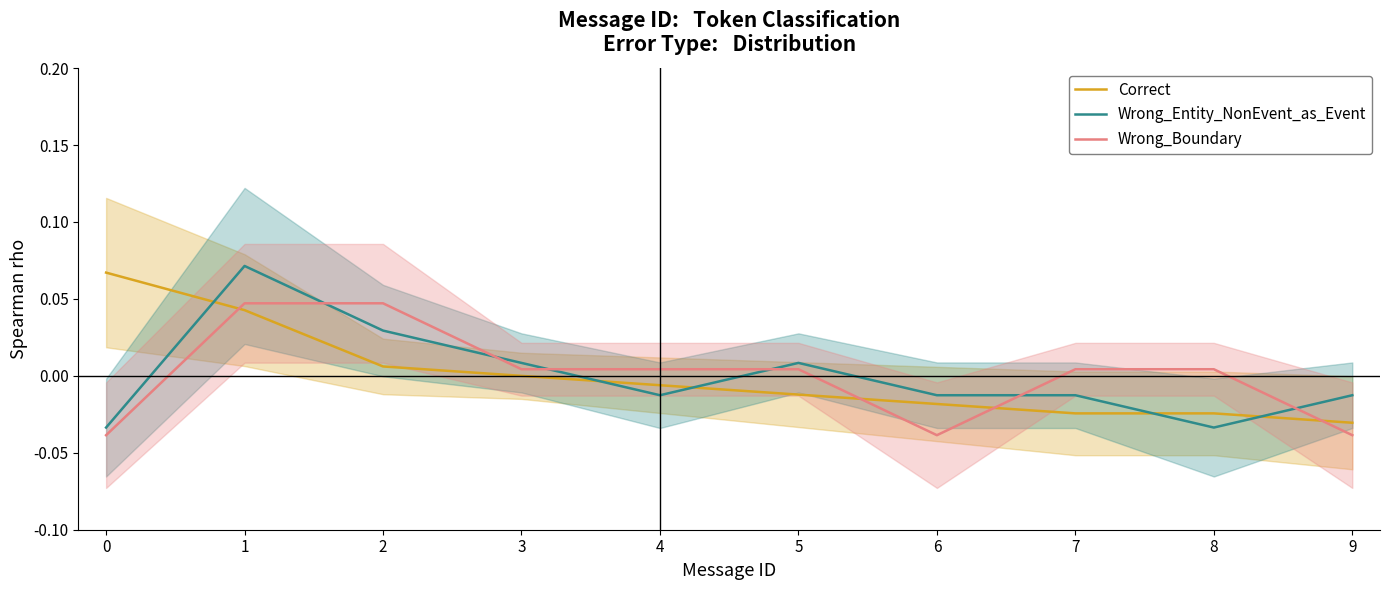

How many lines are shown in the chart?

3